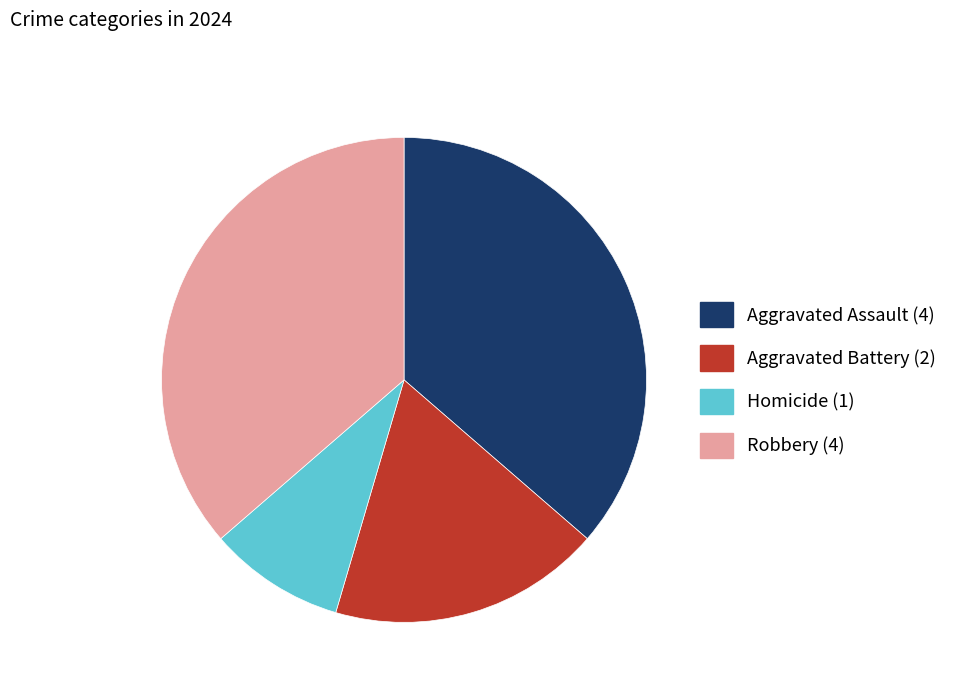

Is there a majority slice in this chart?

No